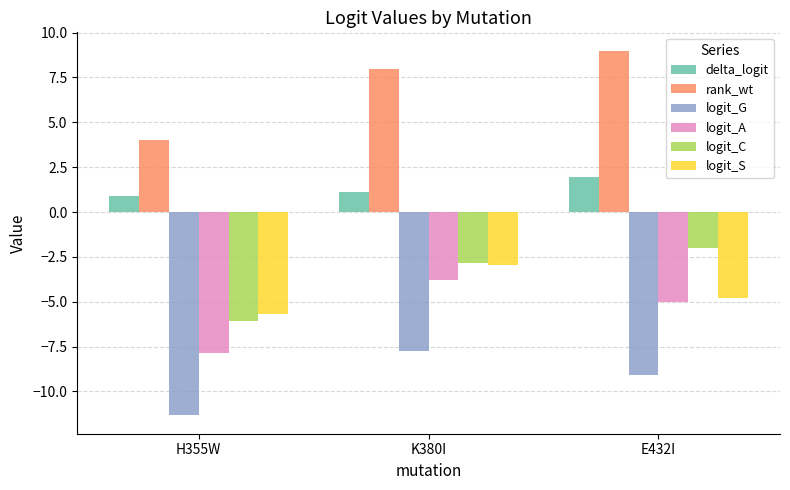

How many bars are there in each group?

6